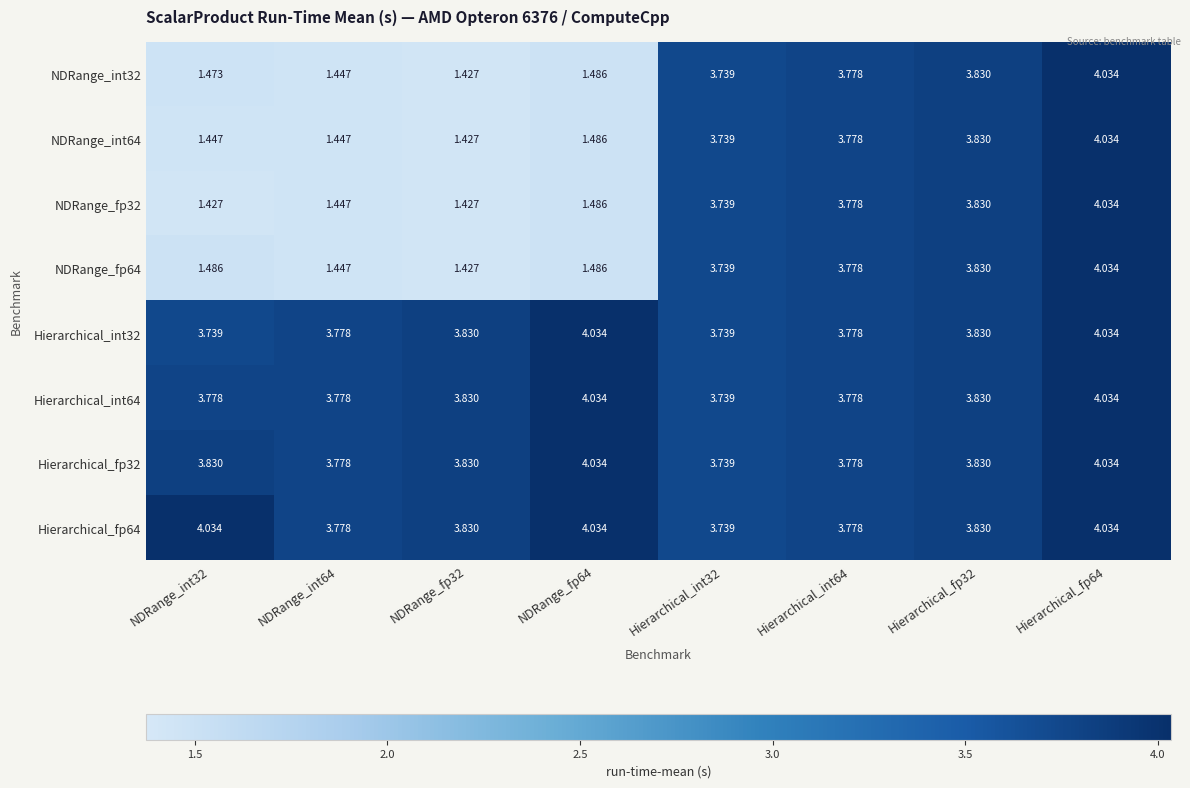

Is the value of NDRange_fp64 at NDRange_fp32 greater than the value of NDRange_int32 at Hierarchical_fp64?

No